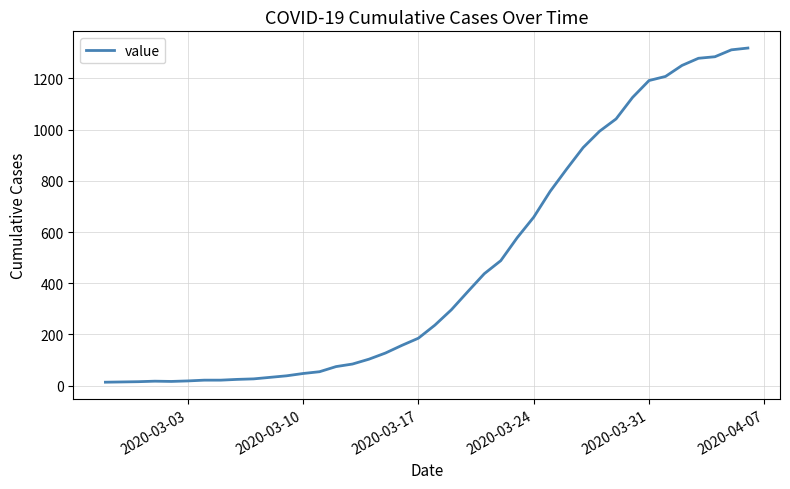

What is the maximum value shown in the chart?

1319